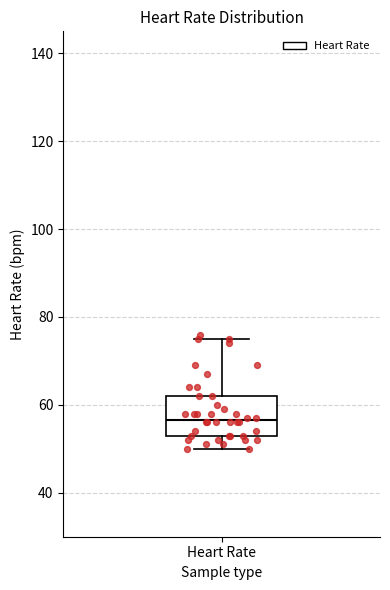

Read this box plot against the y-axis: the position of the median line, the range covered by the box, and the ends of both whiskers. The values are not printed on the chart, so give them approximately, as read against the axis.

median 56, box 54 to 62, whiskers 50 to 76